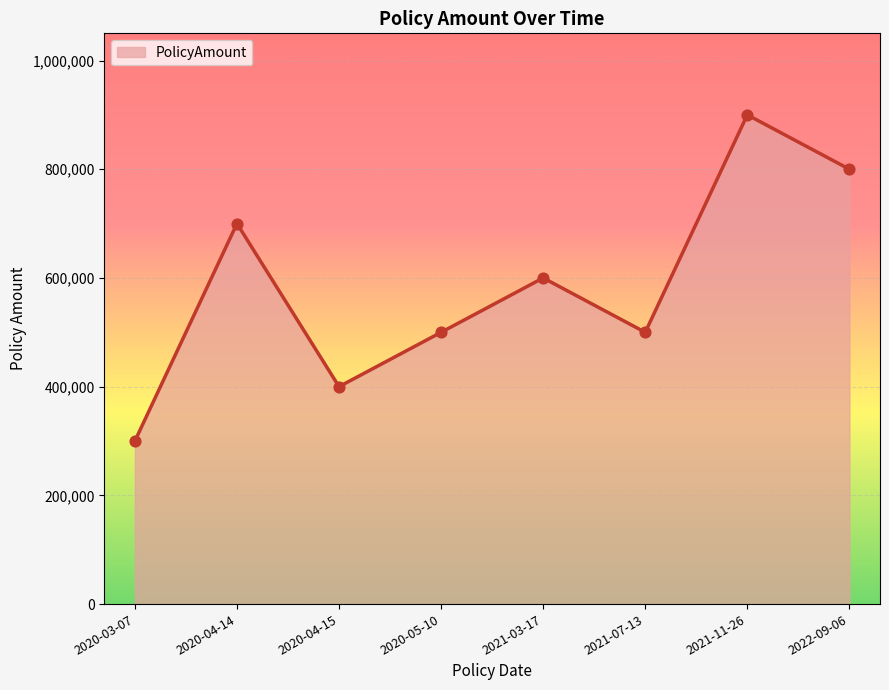

Which has a higher value, 2020-05-10 or 2021-03-17?

2021-03-17